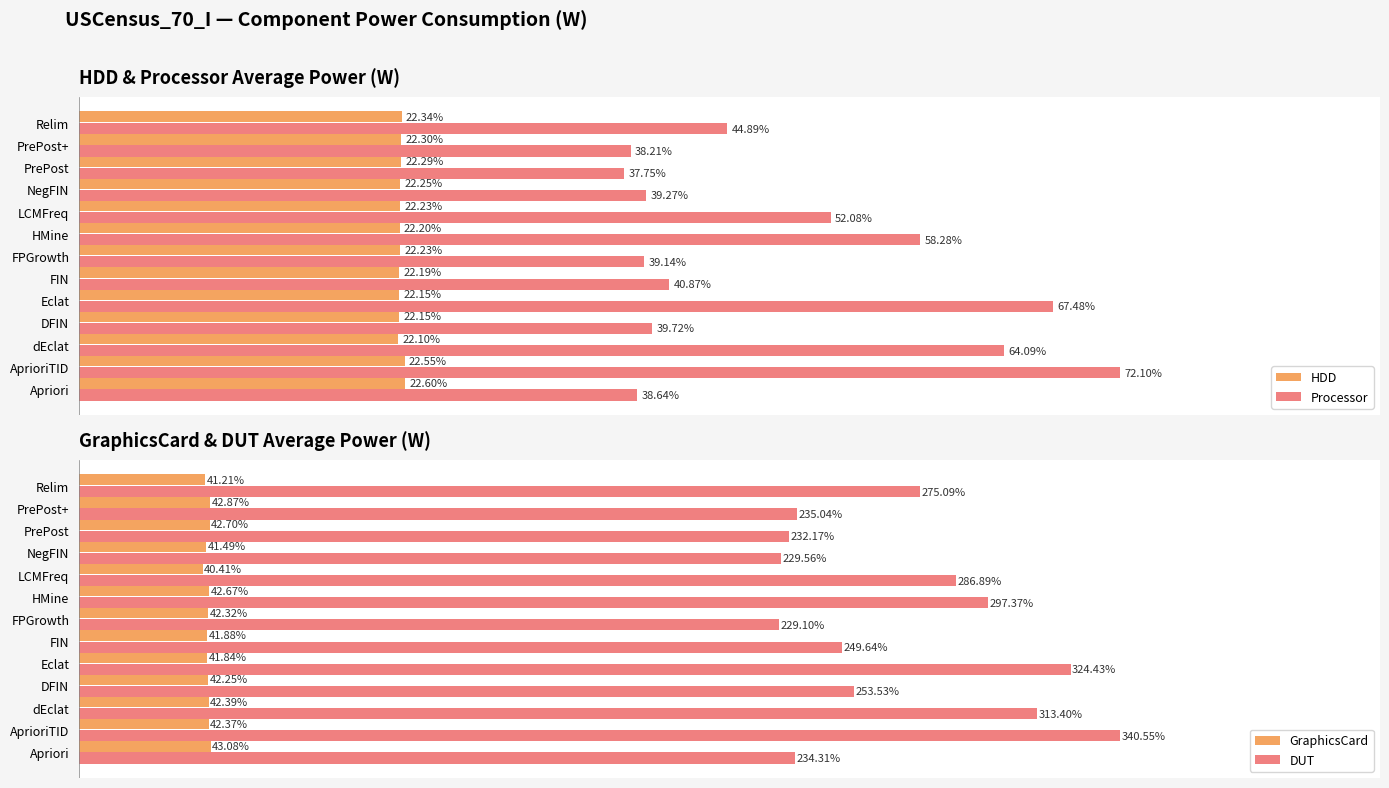

List the labels in order of Processor value, largest first.

AprioriTID, Eclat, dEclat, HMine, LCMFreq, Relim, FIN, DFIN, NegFIN, FPGrowth, Apriori, PrePost+, PrePost